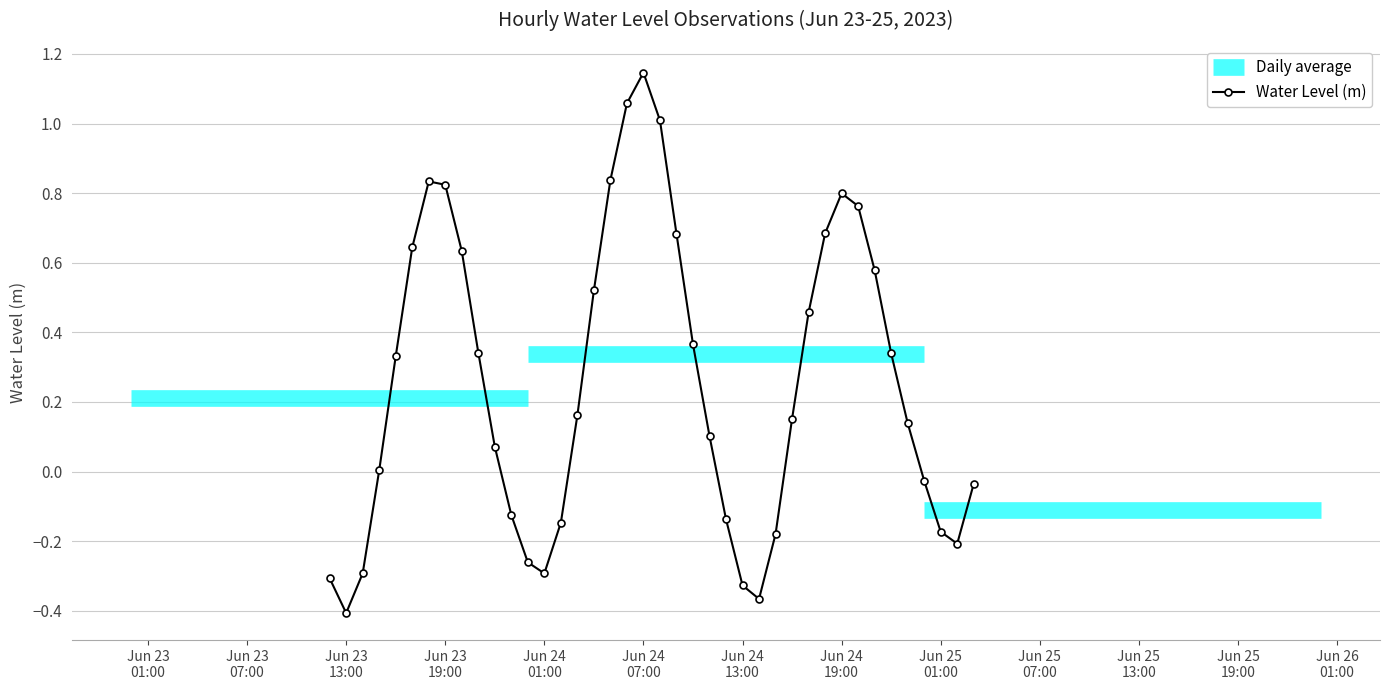

How many interior local valleys does the Water Level (m) series have?

4